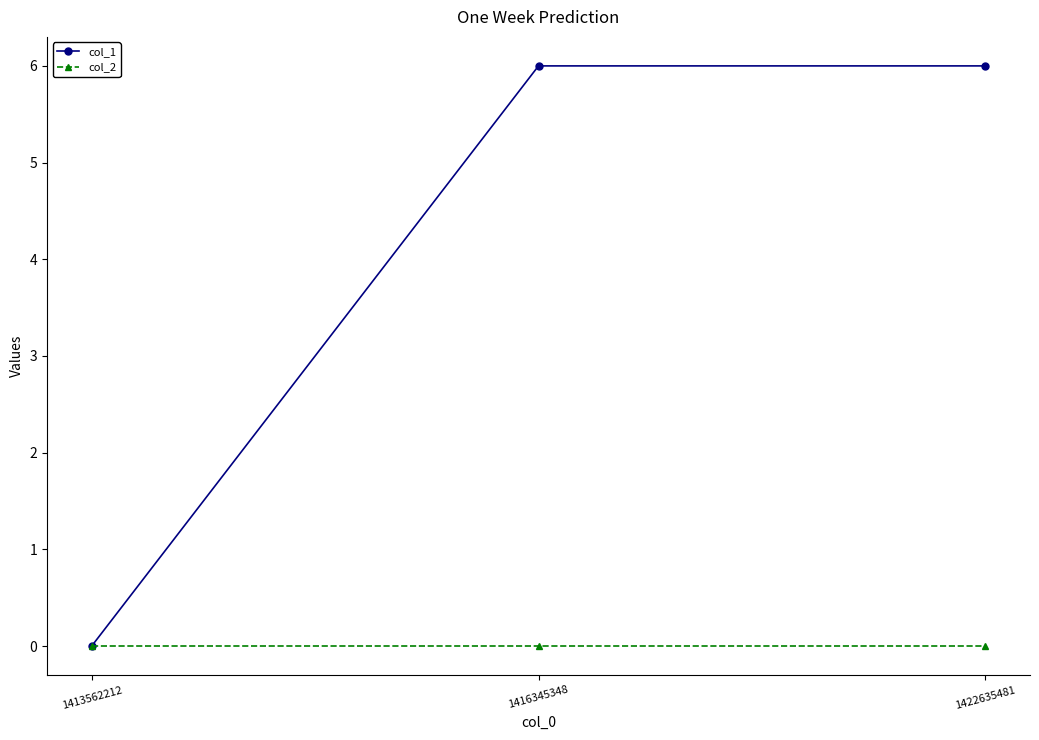

List the series in order of their peak value, lowest first.

col_2, col_1